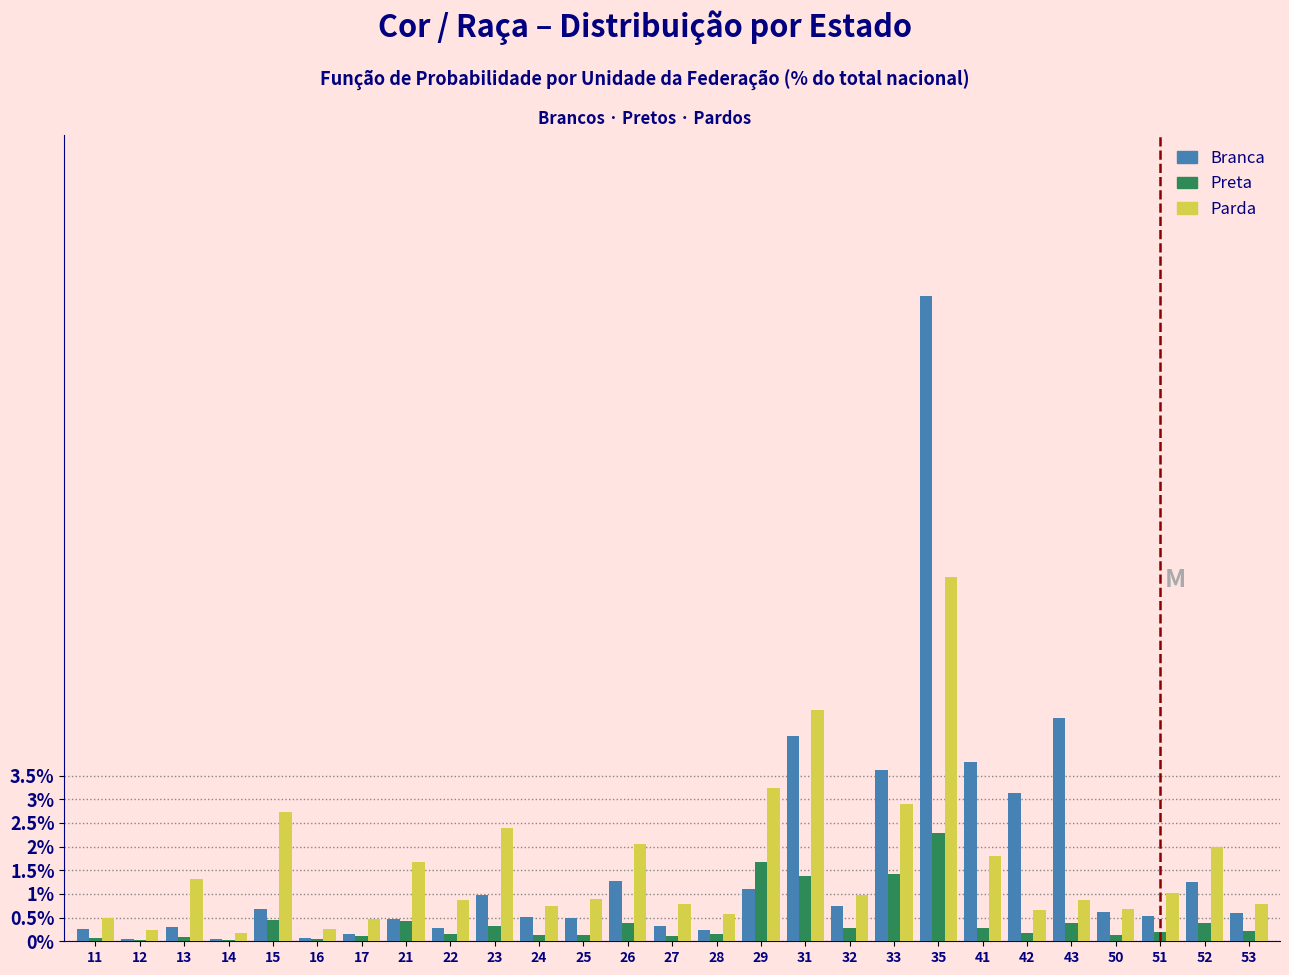

Which category has the highest value in the Preta series?

35